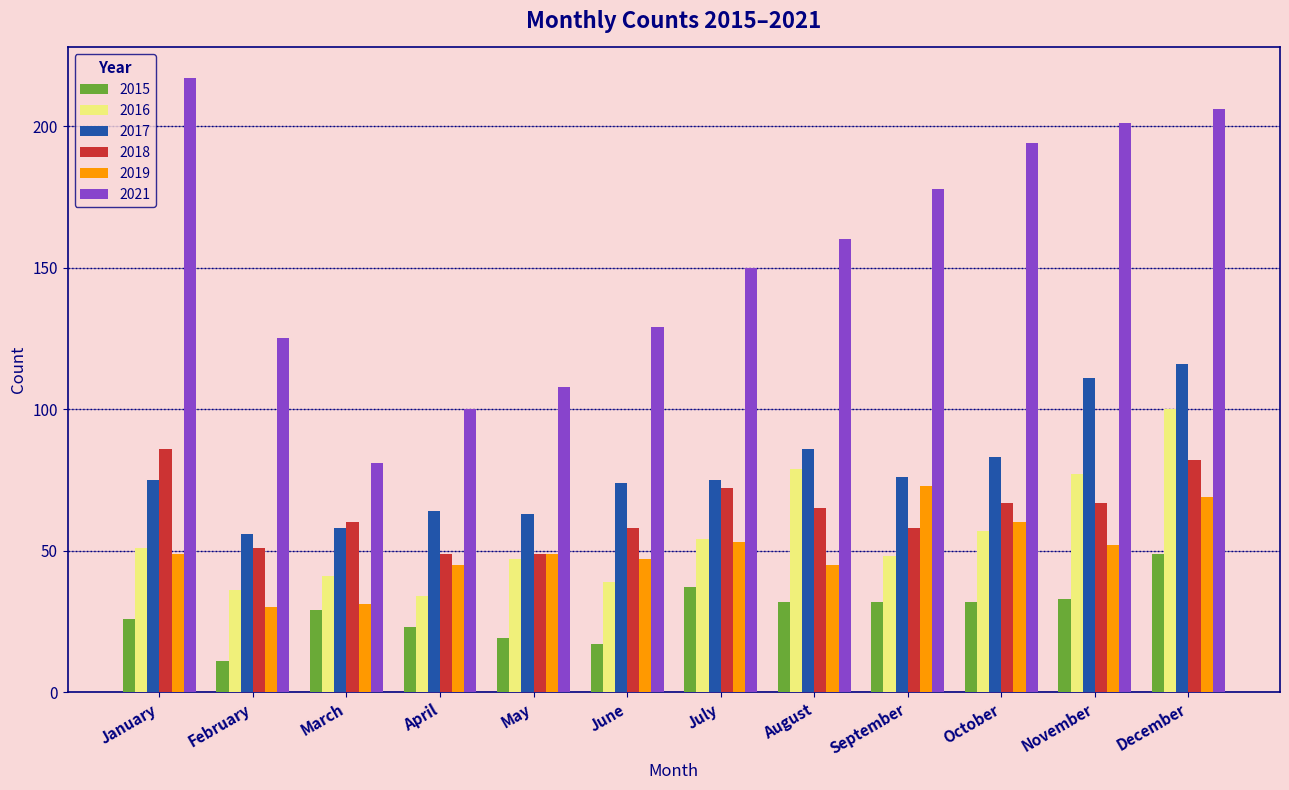

Are the bars horizontal?

No